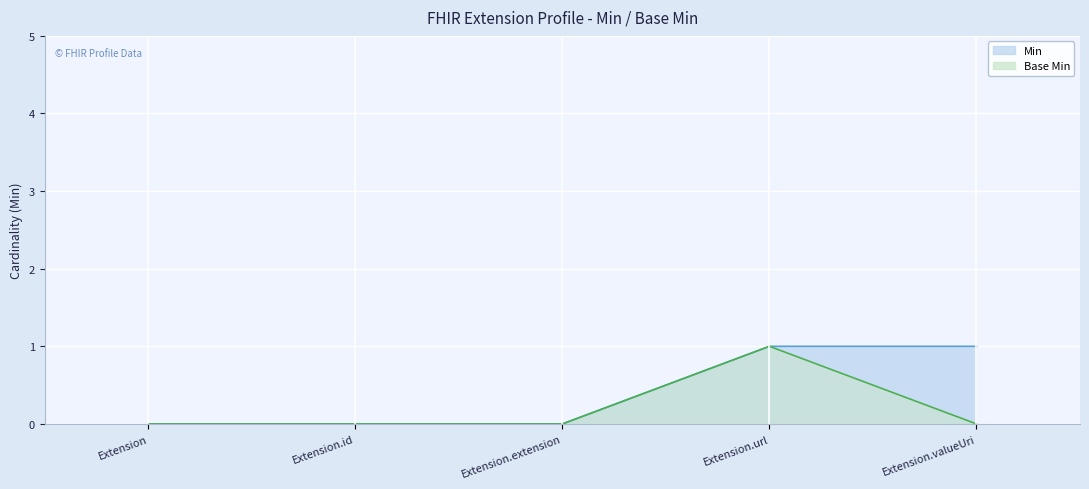

In Base Min, how many points are higher than both neighbors (excluding endpoints)?

1